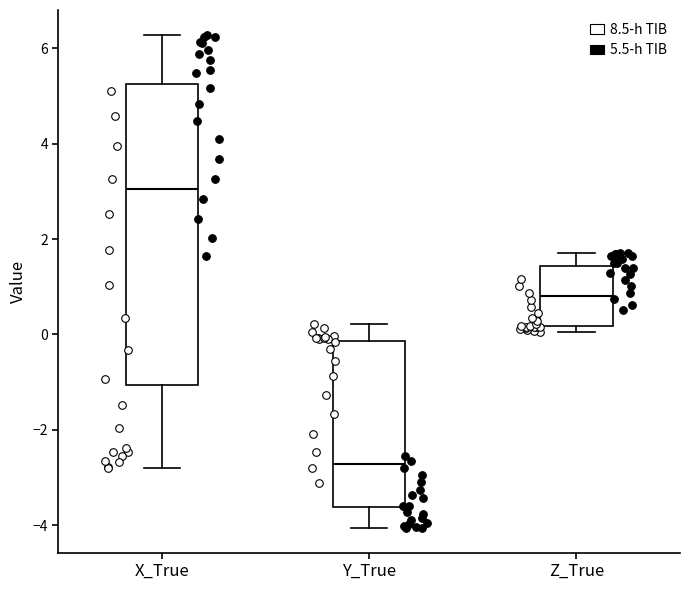

Where is the lower edge of the box for Z_True on the y-axis? The values are not printed on the chart, so give them approximately, as read against the axis.

0.2